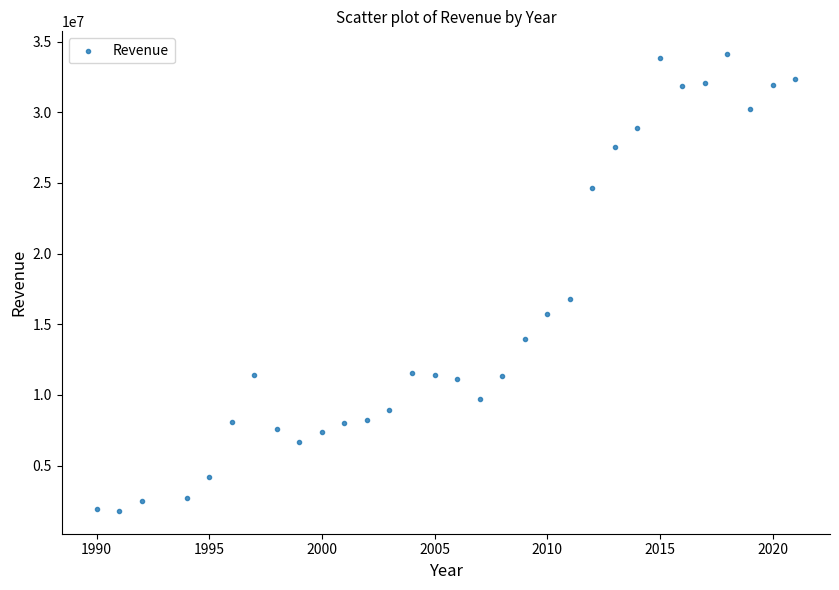

What is the range of Y values (max minus min)?

32315000